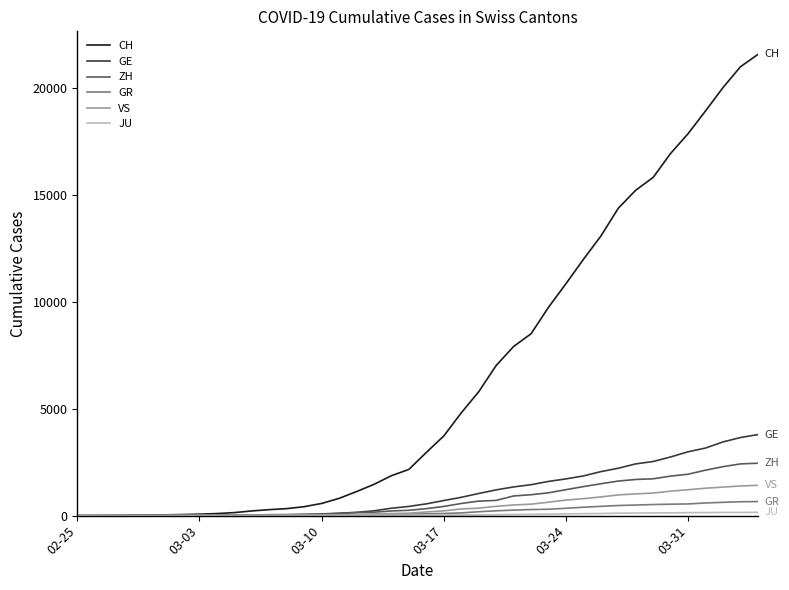

What is the greatest value displayed?

21554